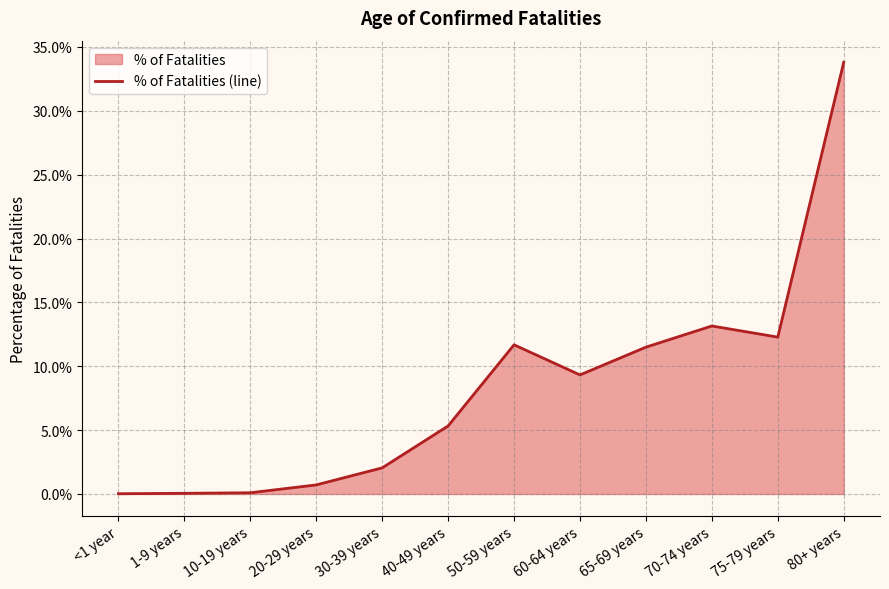

List the labels in order of value, smallest first.

<1 year, 1-9 years, 10-19 years, 20-29 years, 30-39 years, 40-49 years, 60-64 years, 65-69 years, 50-59 years, 75-79 years, 70-74 years, 80+ years